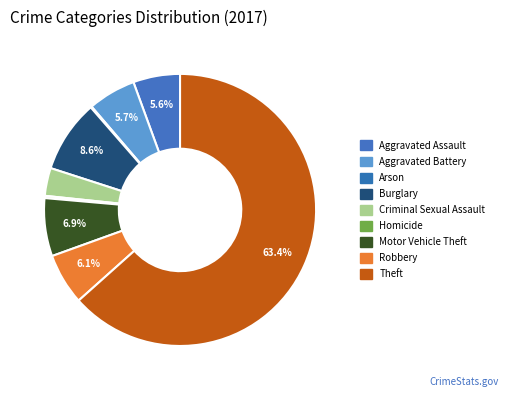

Does Theft represent more than half of the total?

Yes